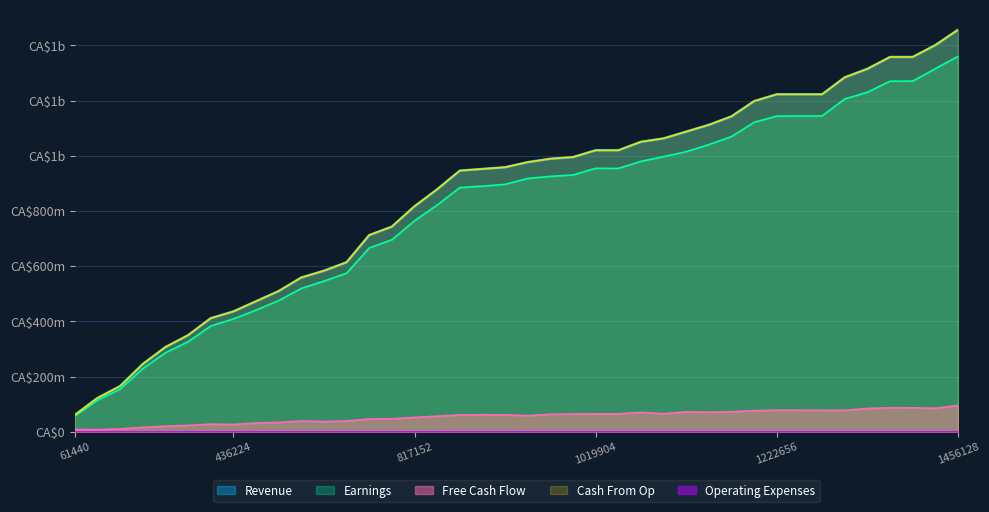

True or false: Free Cash Flow and Earnings cross at least once.

False